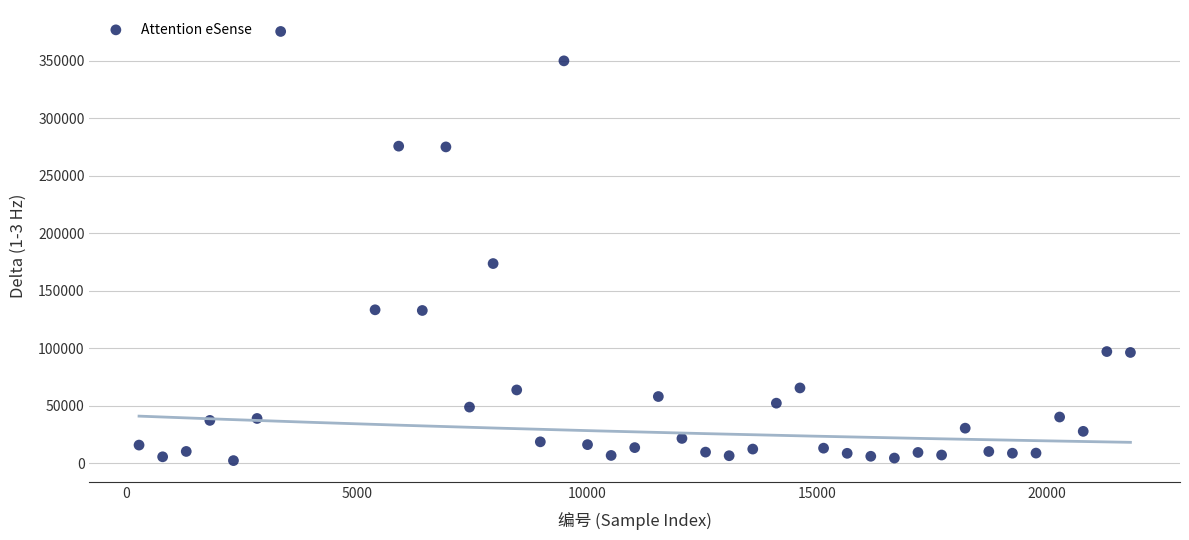

What is the range of Y values (max minus min)?

373394